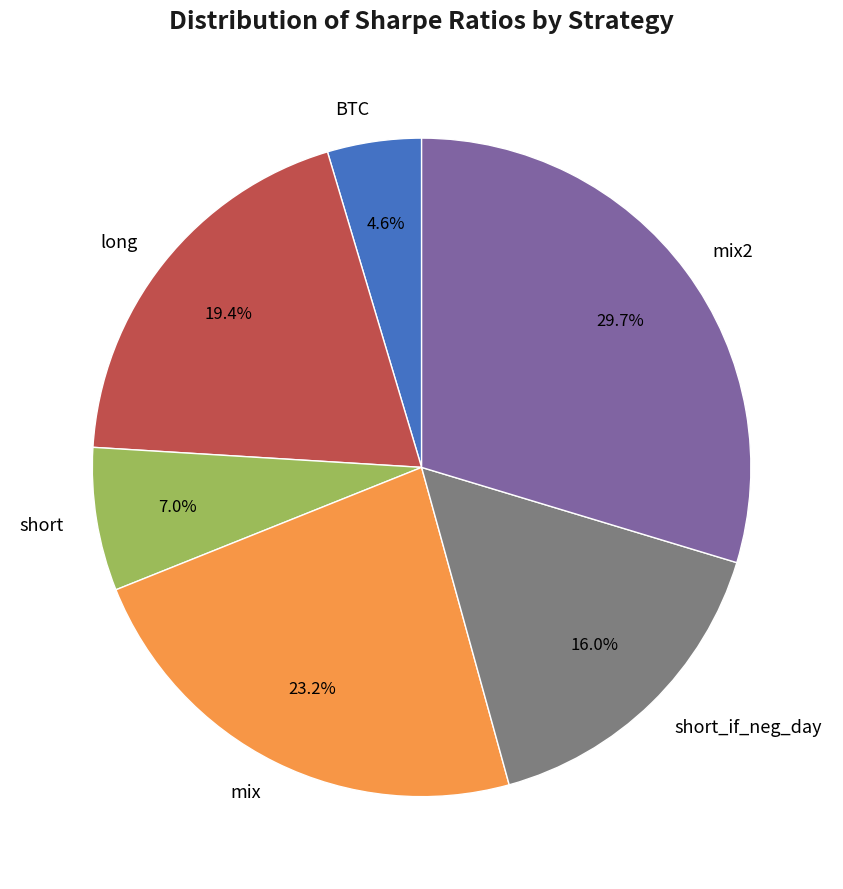

True or false: short accounts for 1% of the total.

False